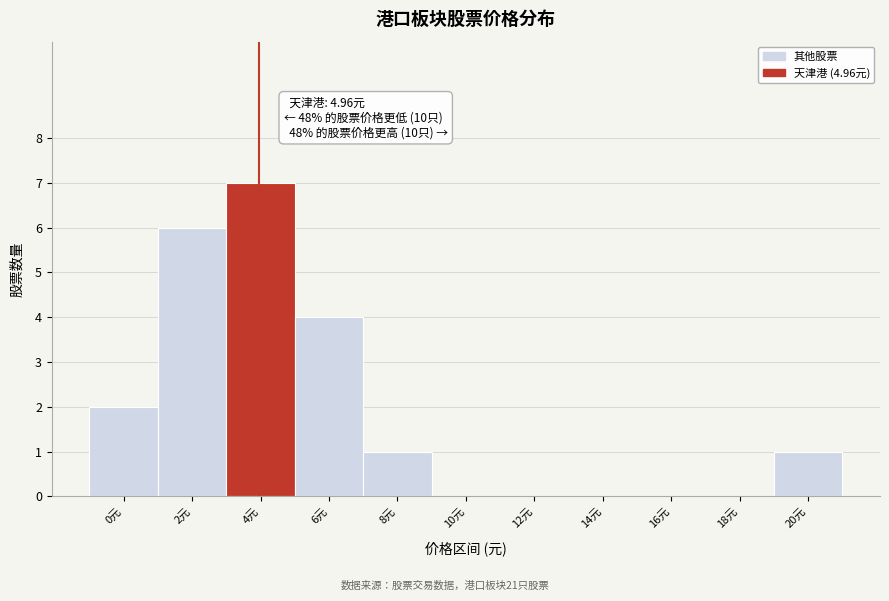

Reading left to right, what are all the values shown in this chart?

0元=2	2元=6	4元=7	6元=4	8元=1	10元=0	12元=0	14元=0	16元=0	18元=0	20元=1